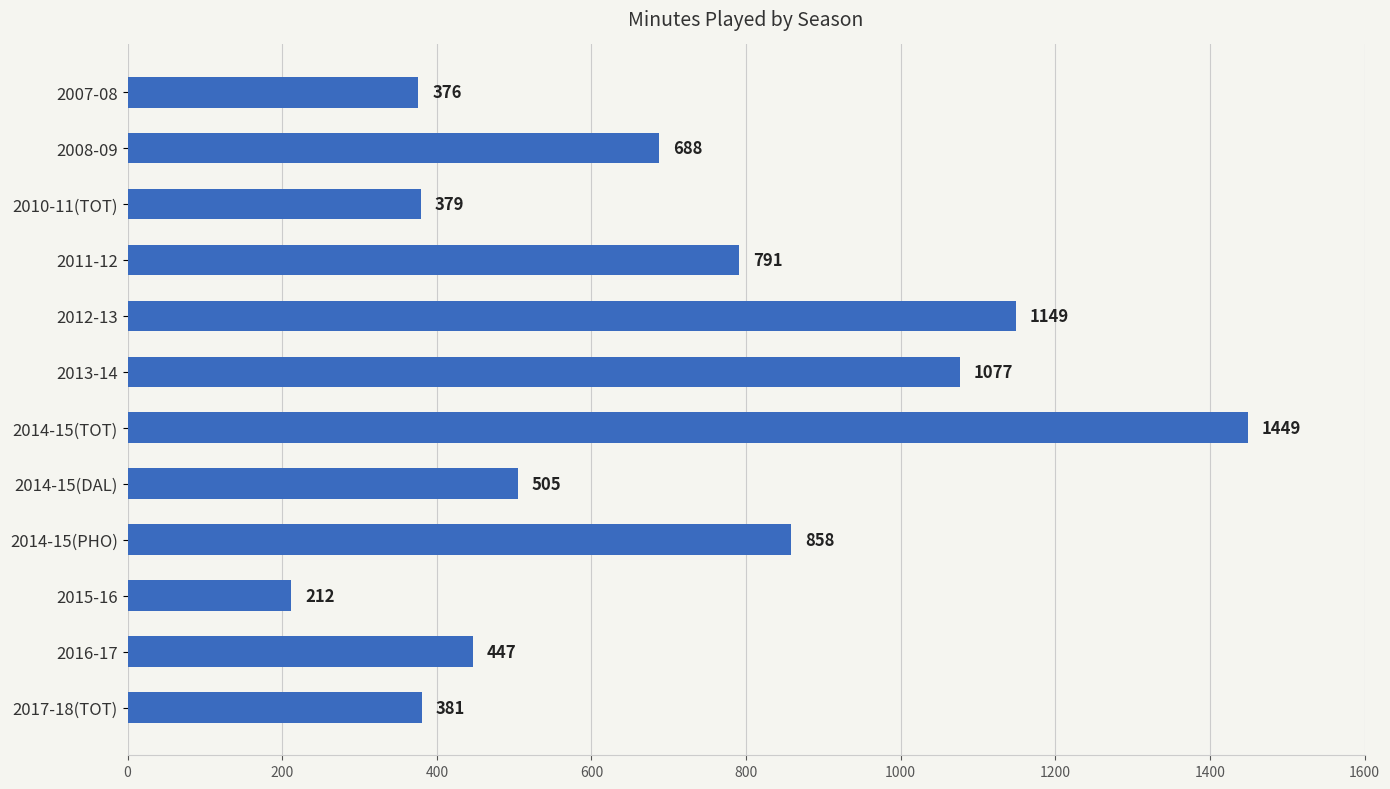

At which label is the value closest to 830?

2014-15(PHO)